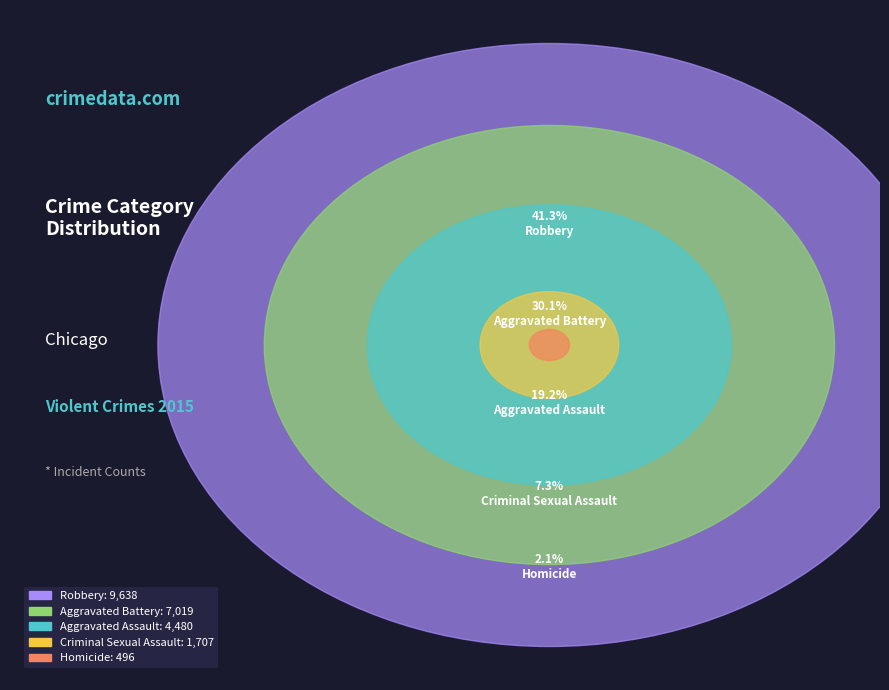

Between Homicide and Aggravated Assault, which is larger?

Aggravated Assault